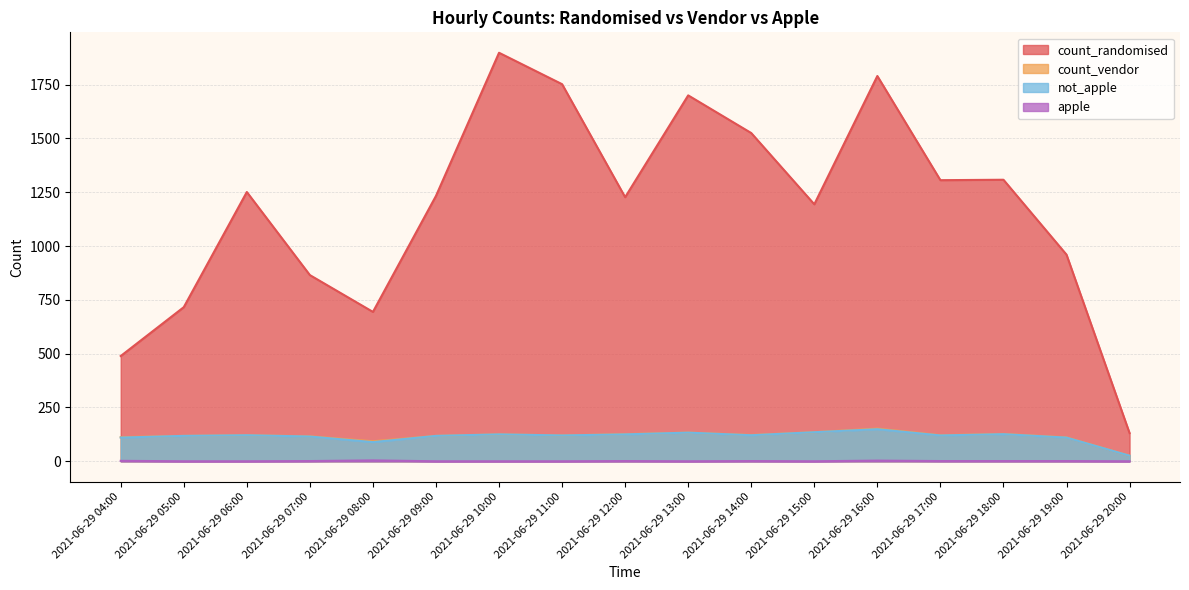

What is the sum of all count_randomised values?

20039